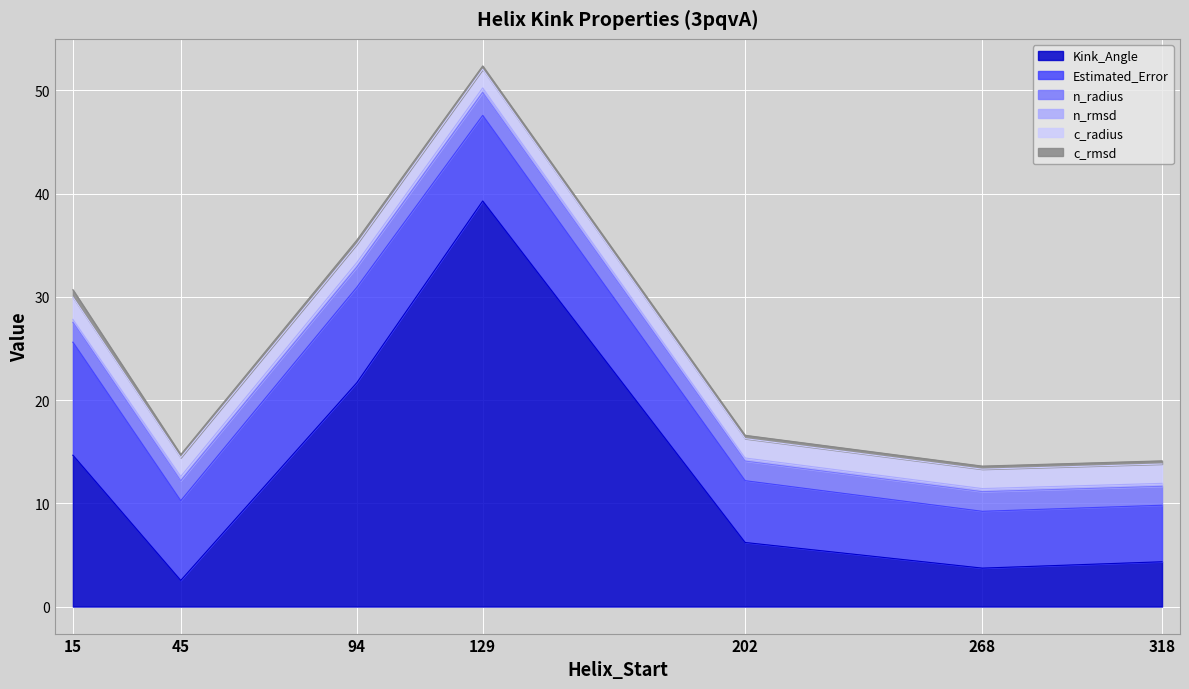

Reading right to left, list all the values displayed in this chart.

Kink_Angle: 318=4.3	268=3.7	202=6.2	129=39.3	94=21.7	45=2.5	15=14.7
Estimated_Error: 318=5.5	268=5.5	202=6.0	129=8.3	94=9.2	45=7.7	15=10.9
n_radius: 318=1.8	268=1.9	202=1.9	129=2.2	94=2.0	45=1.9	15=1.9
n_rmsd: 318=0.3	268=0.3	202=0.3	129=0.4	94=0.4	45=0.4	15=0.3
c_radius: 318=1.9	268=1.9	202=1.9	129=1.8	94=1.8	45=1.8	15=2.2
c_rmsd: 318=0.3	268=0.3	202=0.3	129=0.3	94=0.4	45=0.3	15=0.7